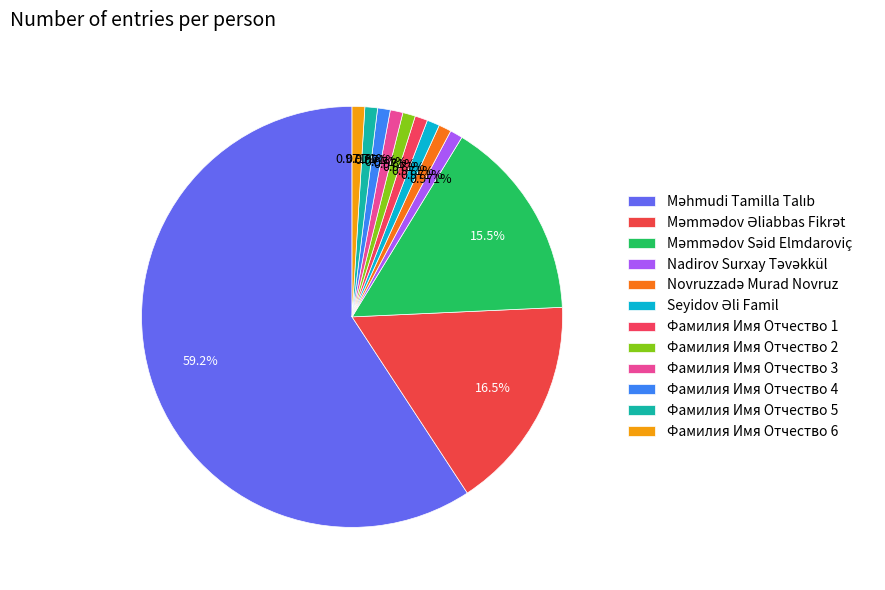

To the nearest percent, what is the average slice percentage?

8%